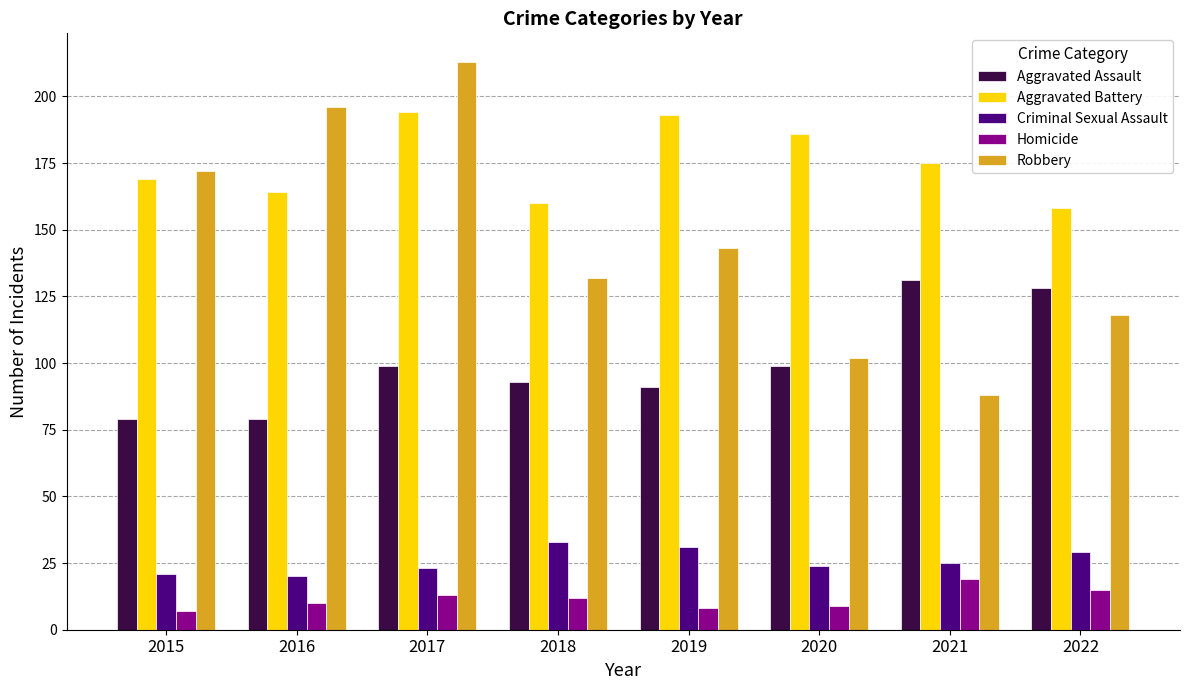

What is the greatest value displayed?

213